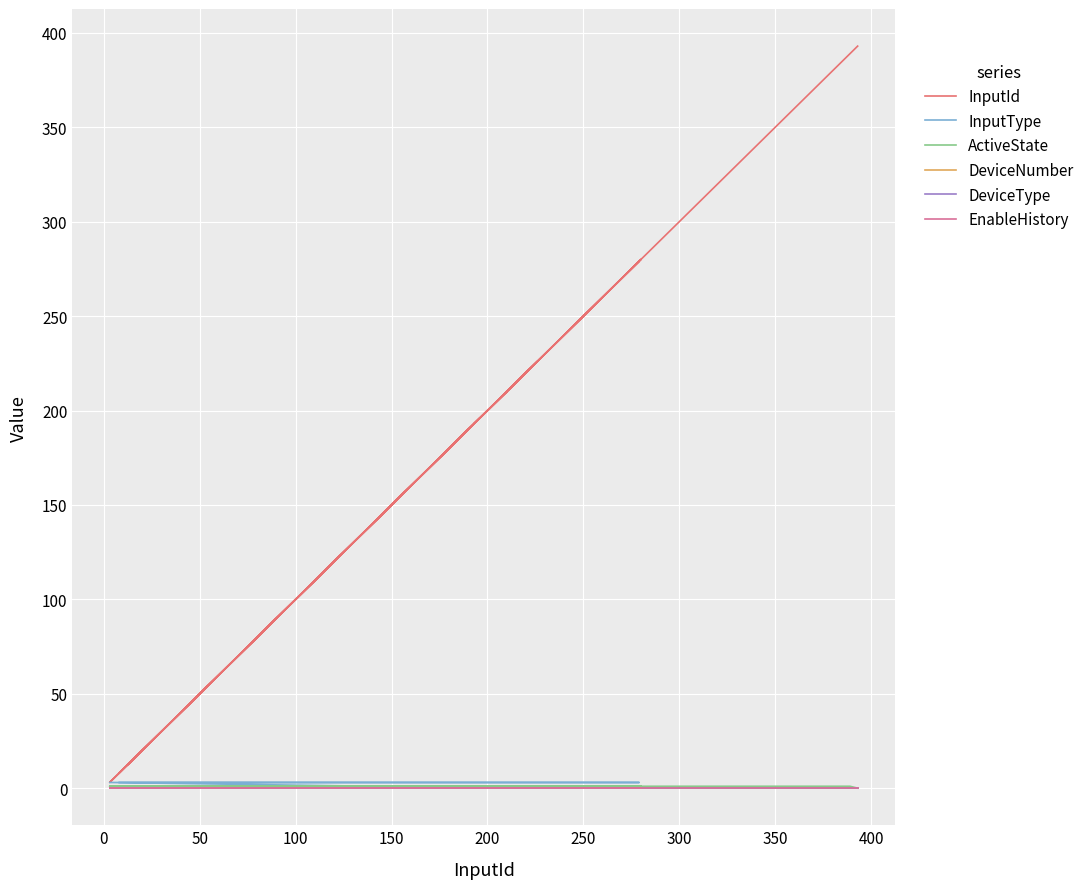

List the series in order of their peak value, highest first.

InputId, InputType, ActiveState, DeviceNumber, DeviceType, EnableHistory